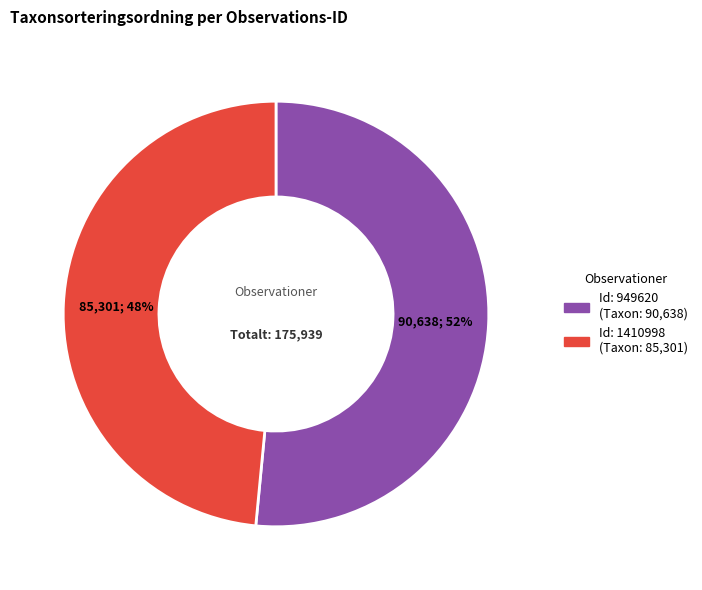

To the nearest percent, what is the average slice percentage?

50%